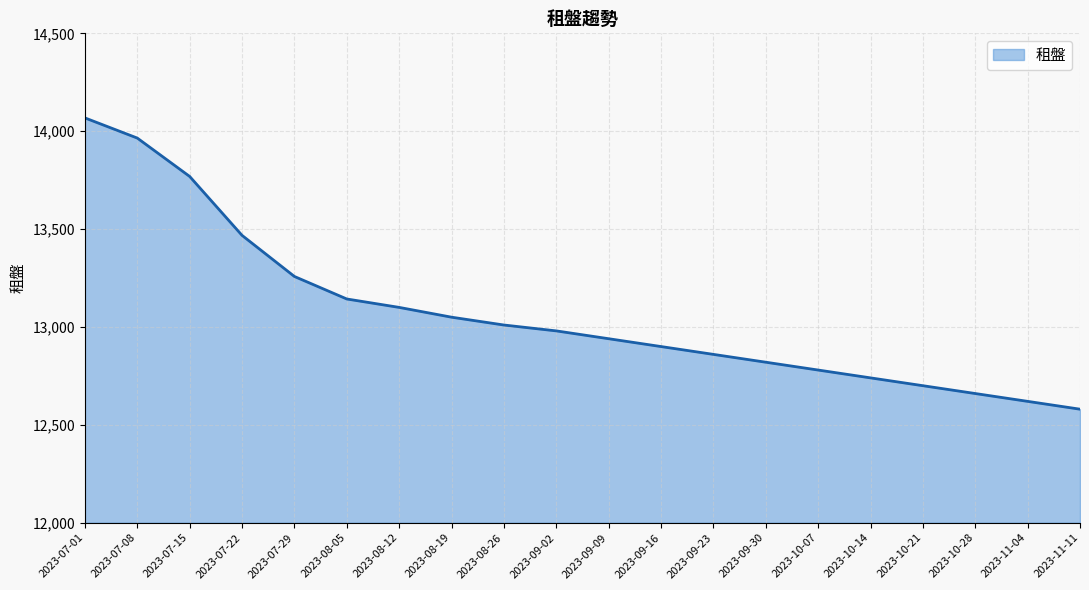

What position from the left is 2023-08-26?

9